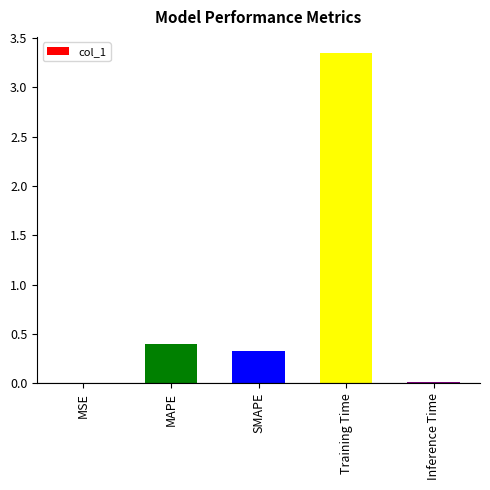

Are the bars horizontal?

No